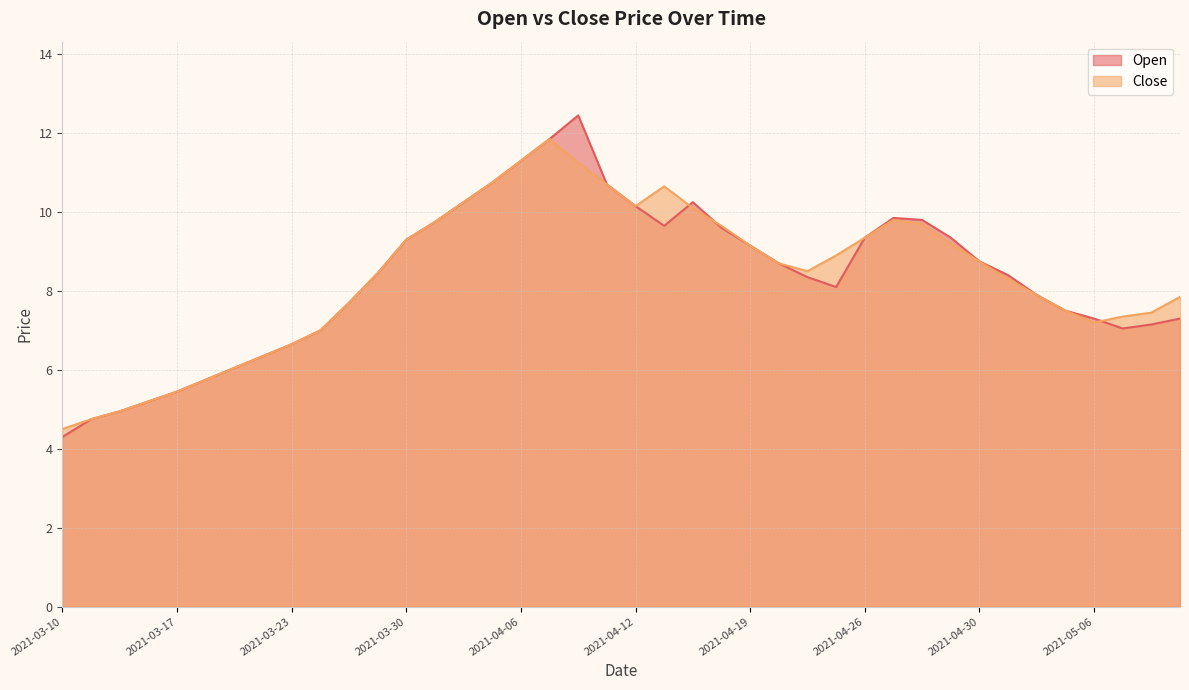

Reading right to left, transcribe all the data shown in this chart.

Open: 2021-05-11=7.3	2021-05-10=7.2	2021-05-07=7.0	2021-05-06=7.3	2021-05-05=7.5	2021-05-04=7.9	2021-05-03=8.4	2021-04-30=8.8	2021-04-29=9.3	2021-04-28=9.8	2021-04-27=9.8	2021-04-26=9.3	2021-04-23=8.1	2021-04-22=8.3	2021-04-20=8.7	2021-04-19=9.2	2021-04-16=9.6	2021-04-15=10.2	2021-04-13=9.7	2021-04-12=10.2	2021-04-09=10.7	2021-04-08=12.4	2021-04-07=11.8	2021-04-06=11.3	2021-04-05=10.8	2021-04-01=10.2	2021-03-31=9.8	2021-03-30=9.3	2021-03-26=8.4	2021-03-25=7.7	2021-03-24=7.0	2021-03-23=6.7	2021-03-22=6.3	2021-03-19=6.0	2021-03-18=5.8	2021-03-17=5.5	2021-03-16=5.2	2021-03-15=5.0	2021-03-12=4.8	2021-03-10=4.3
Close: 2021-05-11=7.8	2021-05-10=7.5	2021-05-07=7.3	2021-05-06=7.2	2021-05-05=7.5	2021-05-04=7.9	2021-05-03=8.3	2021-04-30=8.8	2021-04-29=9.2	2021-04-28=9.7	2021-04-27=9.8	2021-04-26=9.3	2021-04-23=8.9	2021-04-22=8.5	2021-04-20=8.7	2021-04-19=9.2	2021-04-16=9.7	2021-04-15=10.1	2021-04-13=10.7	2021-04-12=10.2	2021-04-09=10.7	2021-04-08=11.2	2021-04-07=11.8	2021-04-06=11.3	2021-04-05=10.8	2021-04-01=10.2	2021-03-31=9.8	2021-03-30=9.3	2021-03-26=8.4	2021-03-25=7.7	2021-03-24=7.0	2021-03-23=6.7	2021-03-22=6.3	2021-03-19=6.0	2021-03-18=5.8	2021-03-17=5.5	2021-03-16=5.2	2021-03-15=5.0	2021-03-12=4.8	2021-03-10=4.5